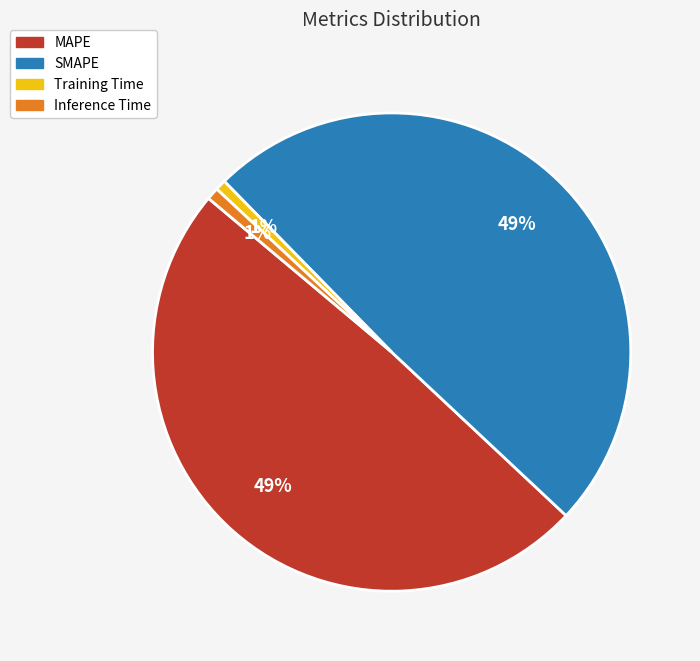

True or false: MAPE accounts for 49% of the total.

True